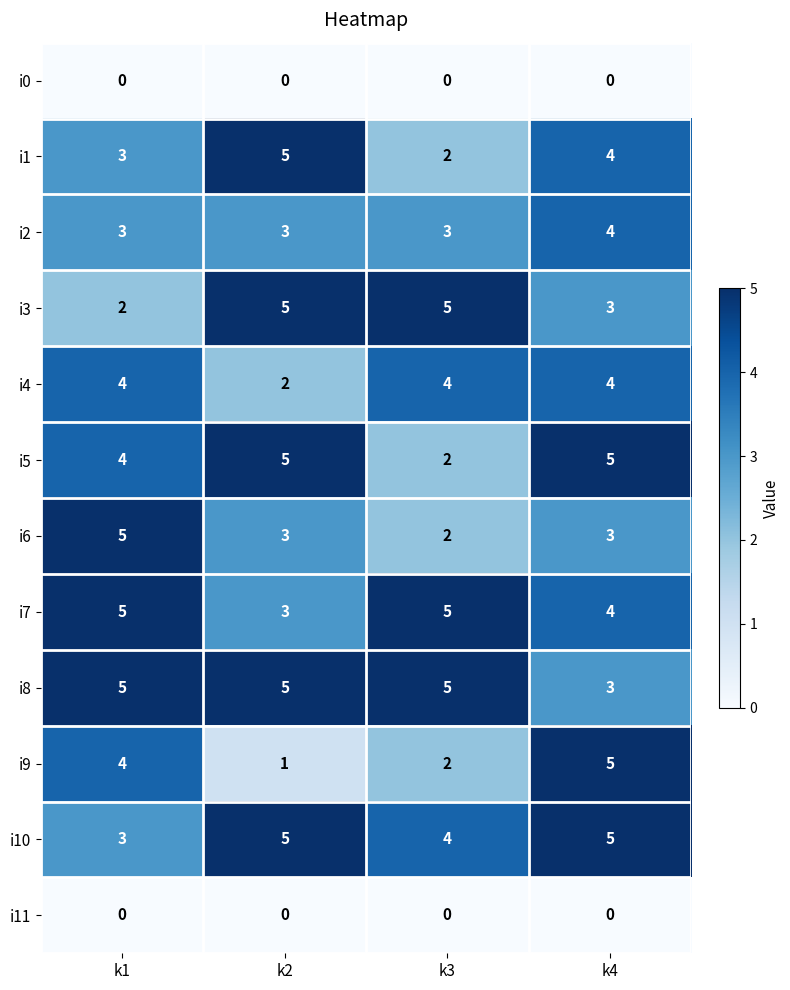

What is the average value of the i5 series?

4